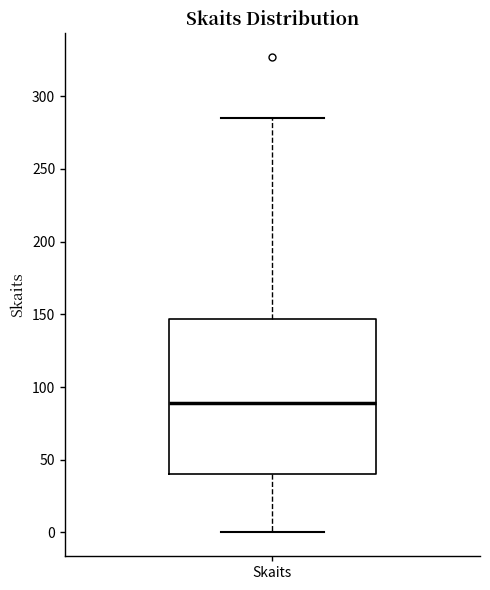

Transcribe this box plot: give where the median line is, the range the box spans, and where the two whiskers end, as read against the y-axis. The values are not printed on the chart, so give them approximately, as read against the axis.

median 90, box 40 to 145, whiskers 0 to 285